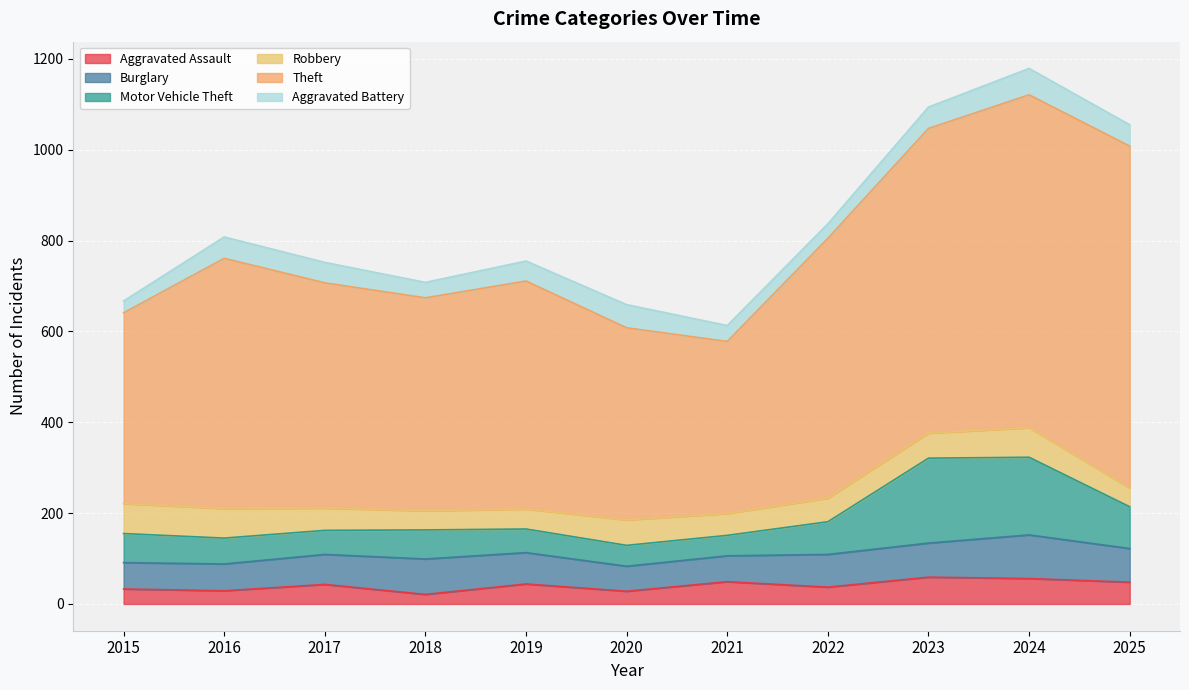

At which category does Burglary reach its first local valley?

2020